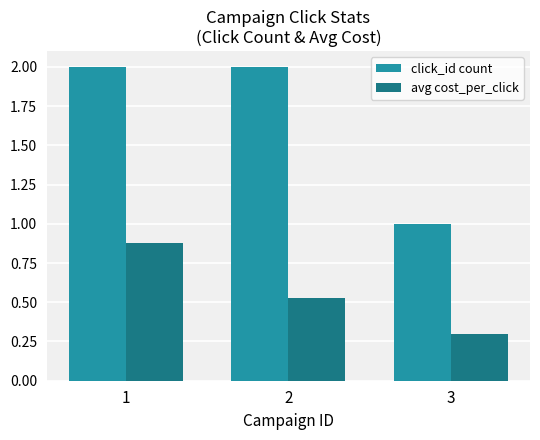

At 2, list the series in order from largest to smallest.

click_id count, avg cost_per_click